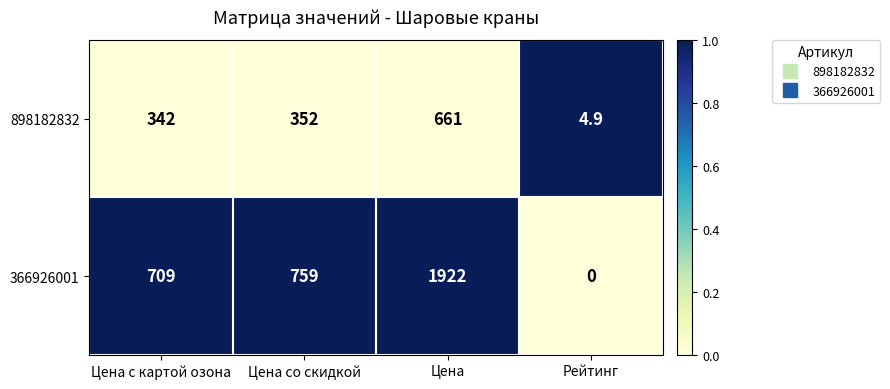

What is the difference between the 898182832 values at Рейтинг and Цена со скидкой?

347.1